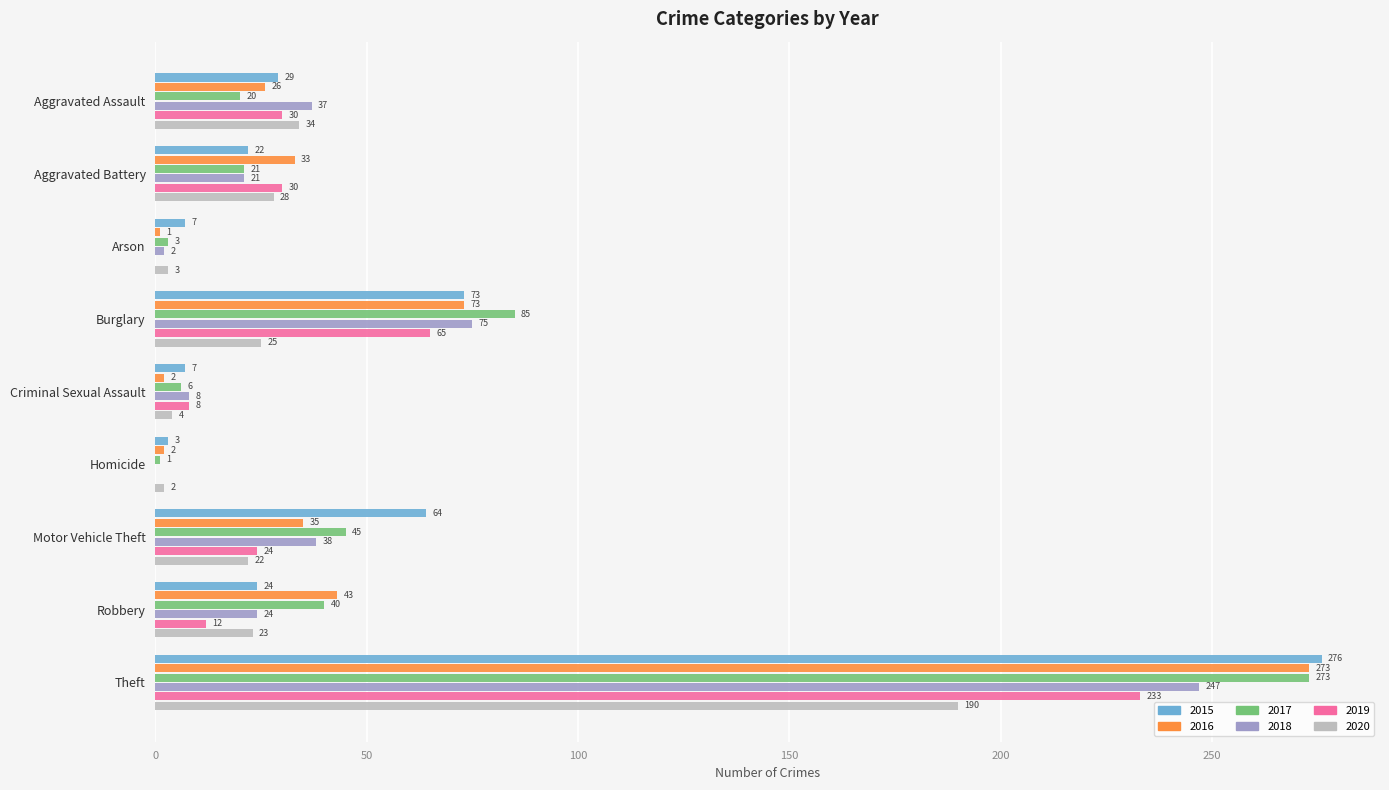

What is the sum of the 2016 values at Arson and Robbery?

44